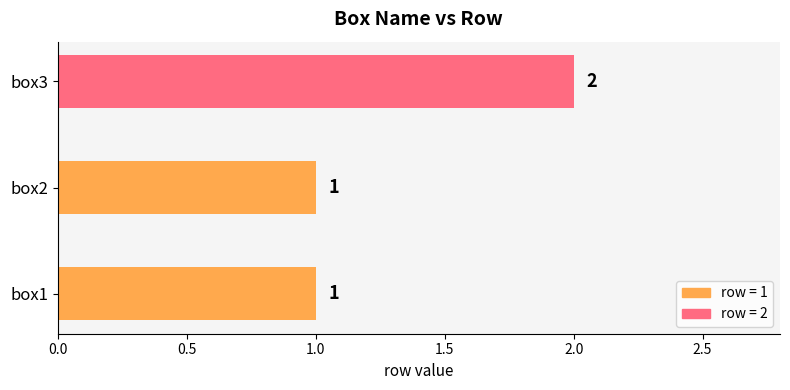

What is the sum of all values?

4